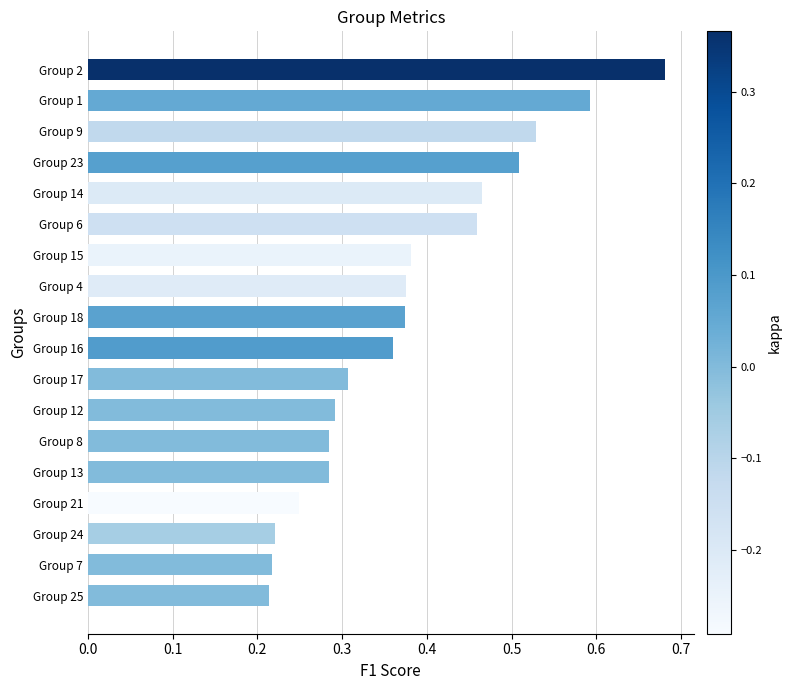

What is the change in value from Group 18 to Group 23?

+0.1